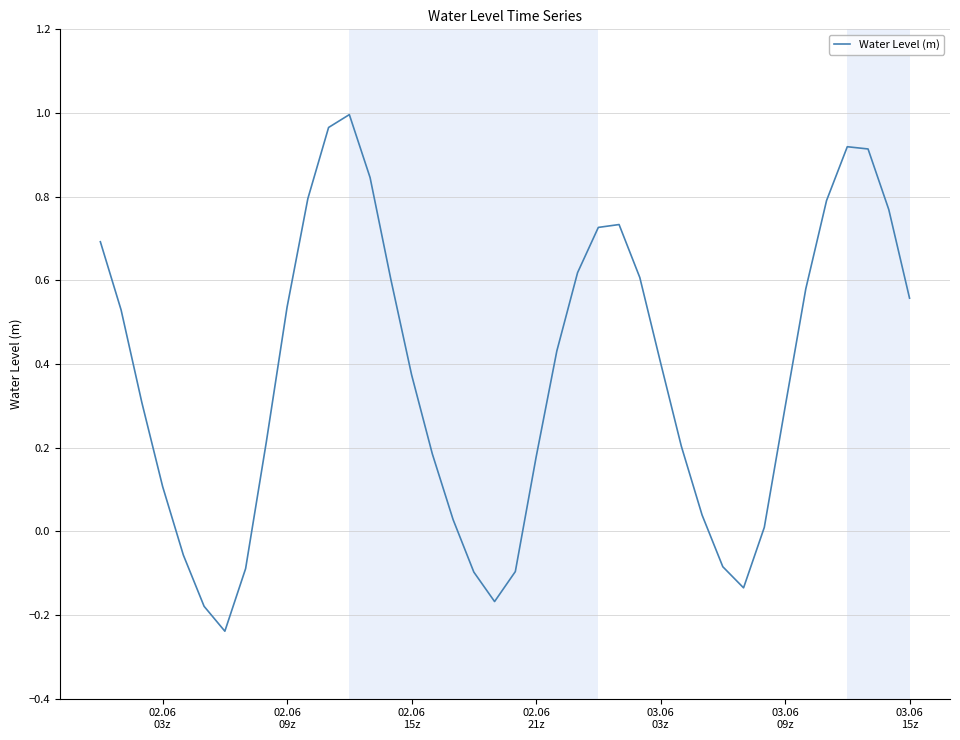

How many series are shown in this chart?

1